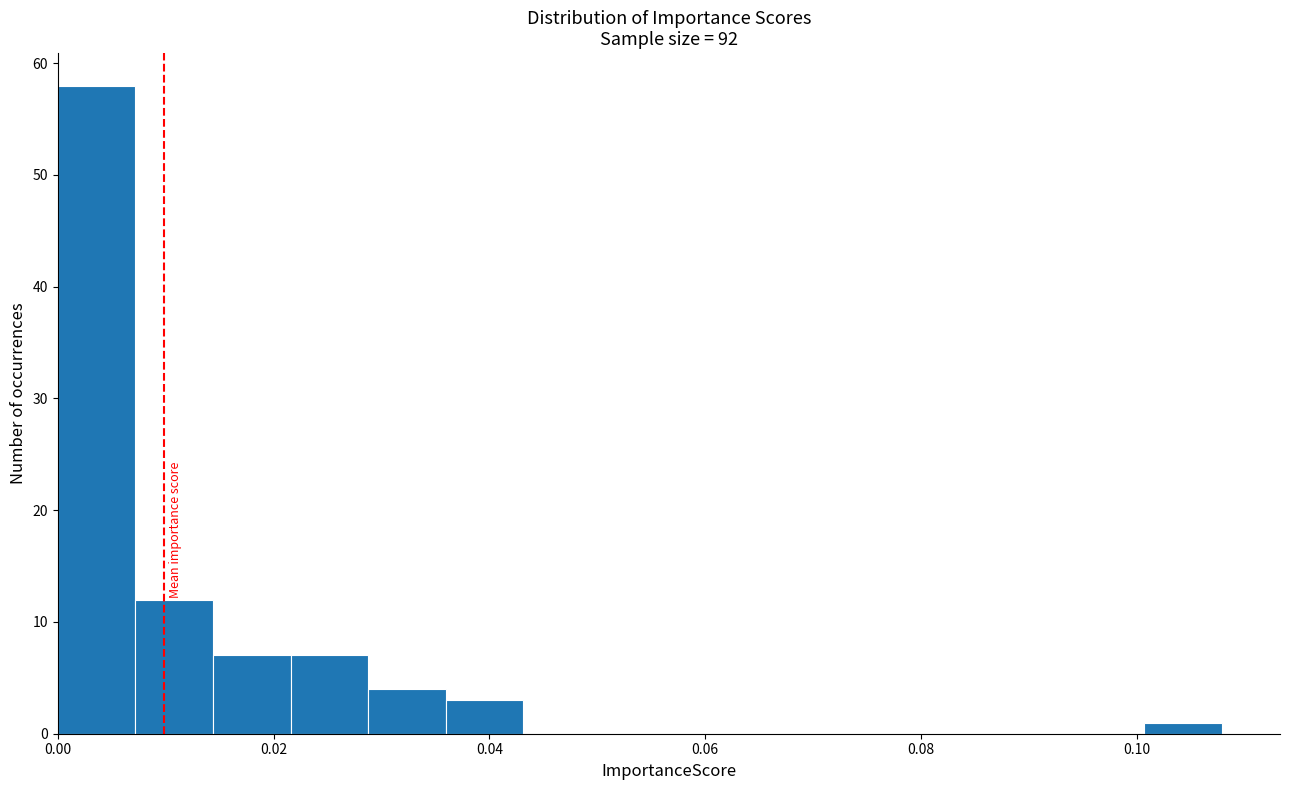

Read against the x-axis, roughly where is the centre of the tallest bar?

0.004